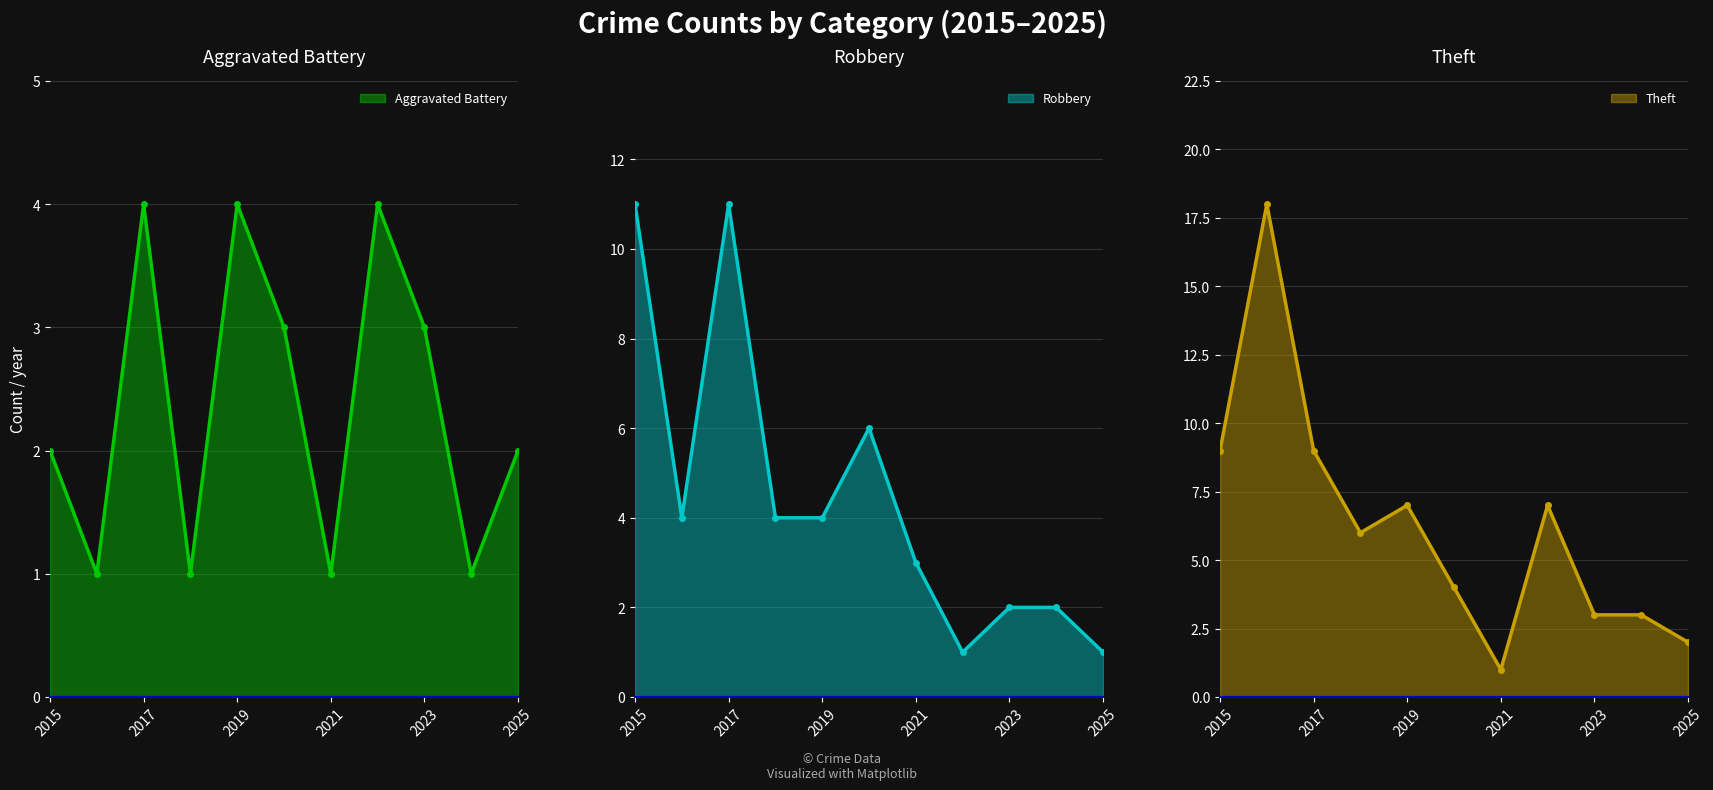

How many categories are shown in the chart?

11